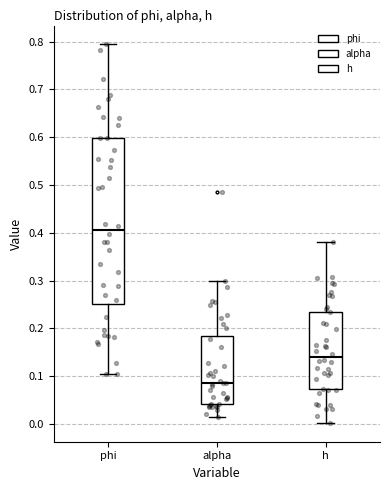

Reading left to right, read every box against the y-axis: the position of its median line, the range the box covers, and the ends of its whiskers. The values are not printed on the chart, so give them approximately, as read against the axis.

phi: median 0.41, box 0.25 to 0.60, whiskers 0.10 to 0.79
alpha: median 0.09, box 0.04 to 0.18, whiskers 0.01 to 0.30
h: median 0.14, box 0.07 to 0.24, whiskers 0.00 to 0.38